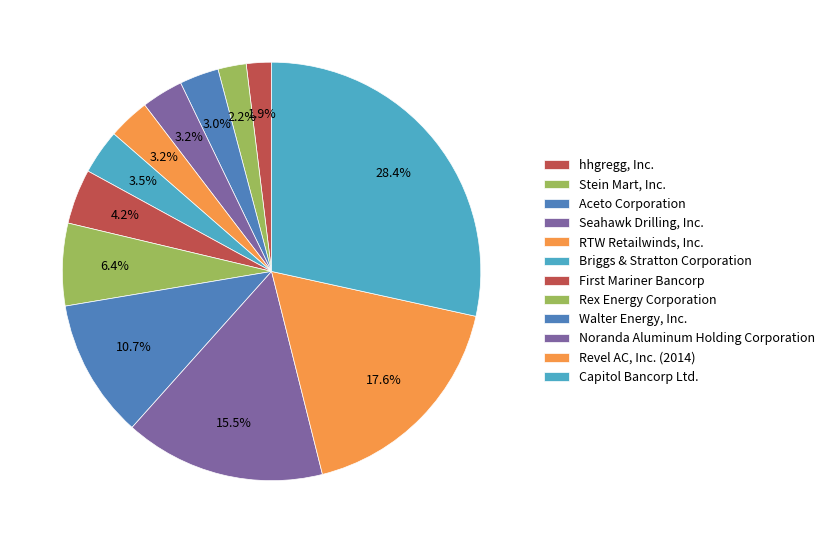

What is the largest slice in the pie chart?

Capitol Bancorp Ltd.